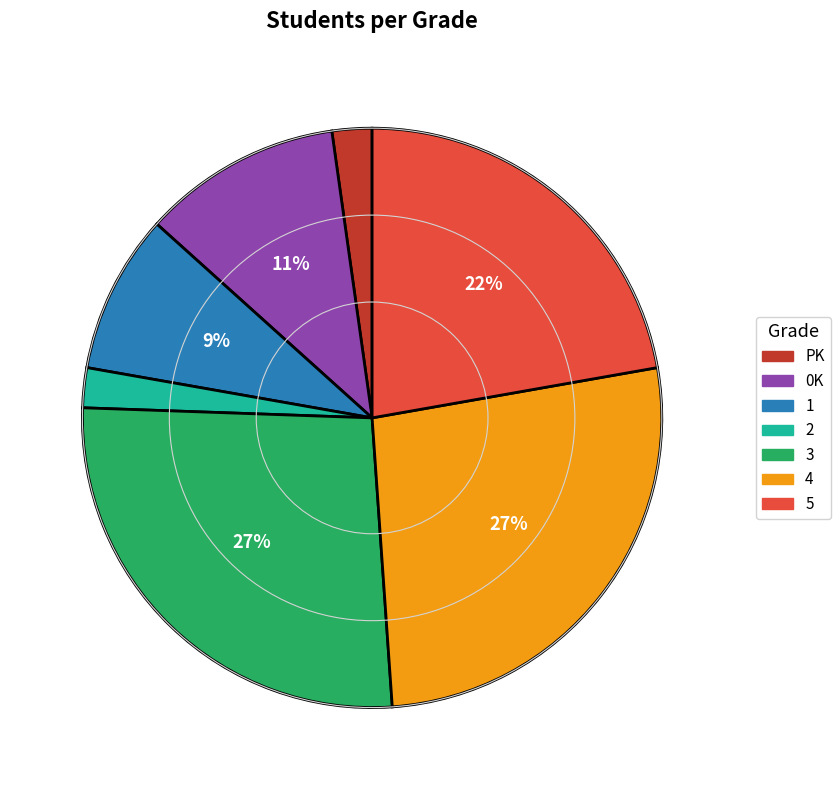

True or false: 4 accounts for 12% of the total.

False